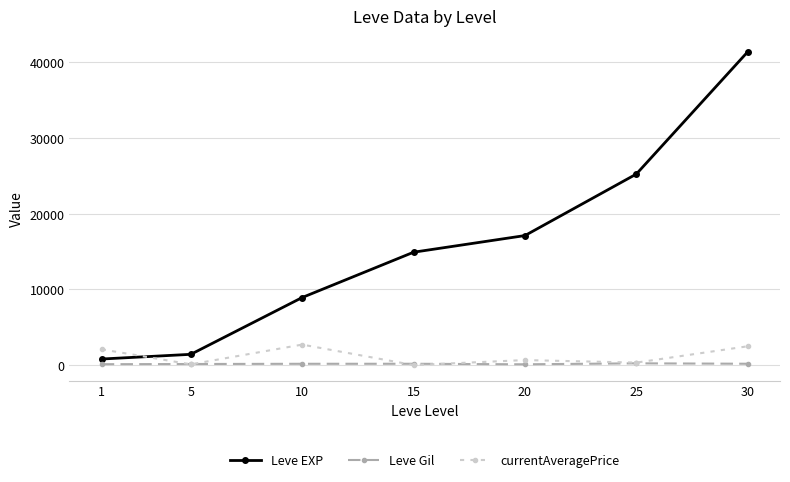

How many lines are shown in the chart?

3